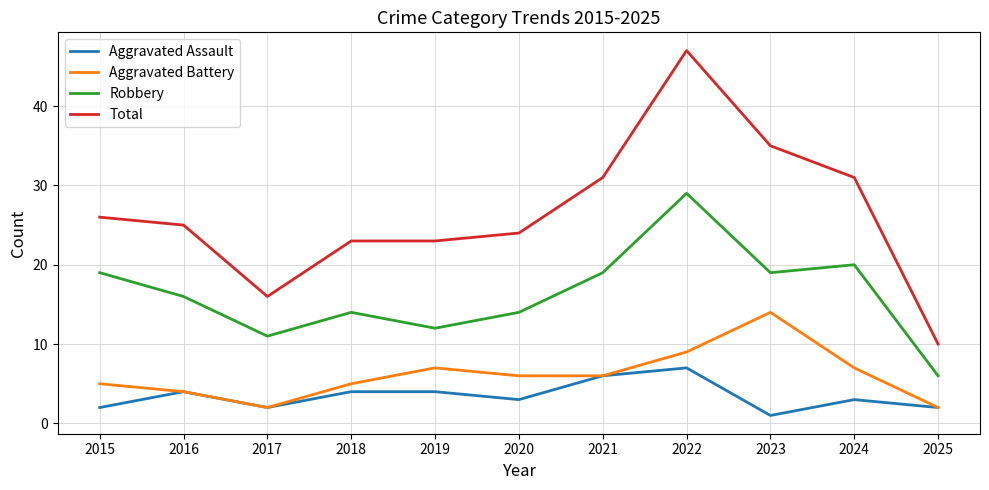

Reading left to right, what are all the values shown in this chart?

Aggravated Assault: 2	4	2	4	4	3	6	7	1	3	2
Aggravated Battery: 5	4	2	5	7	6	6	9	14	7	2
Robbery: 19	16	11	14	12	14	19	29	19	20	6
Total: 26	25	16	23	23	24	31	47	35	31	10